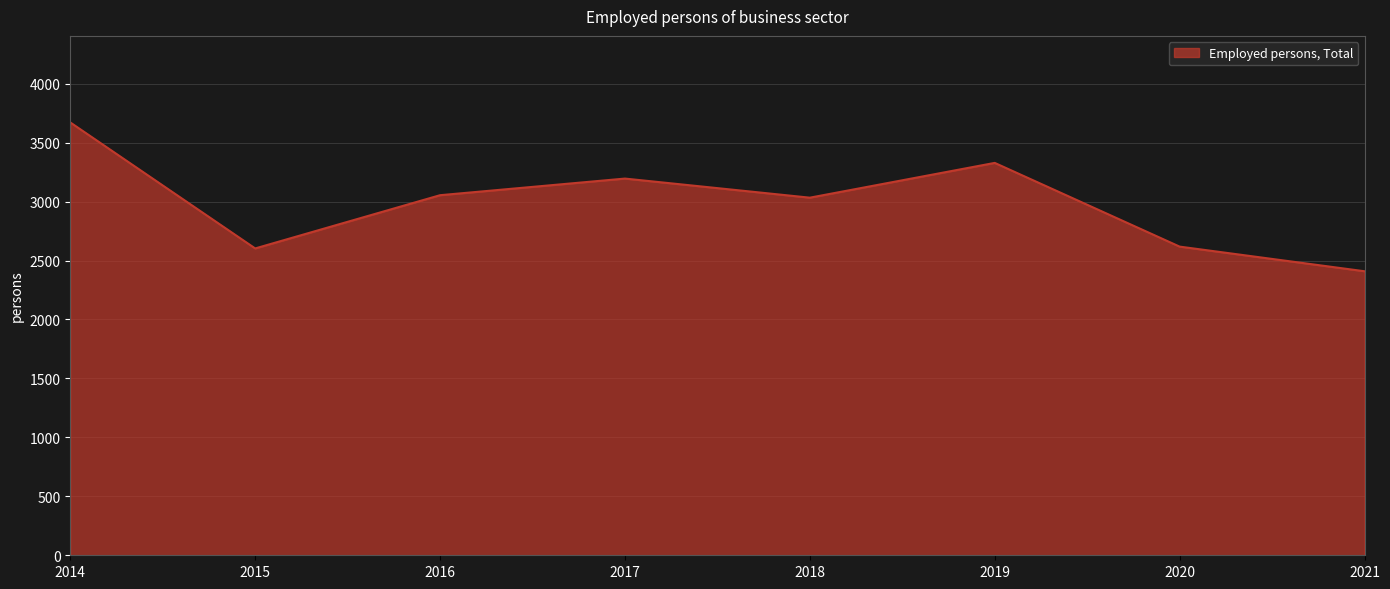

Between 2016 and 2014, which is larger?

2014